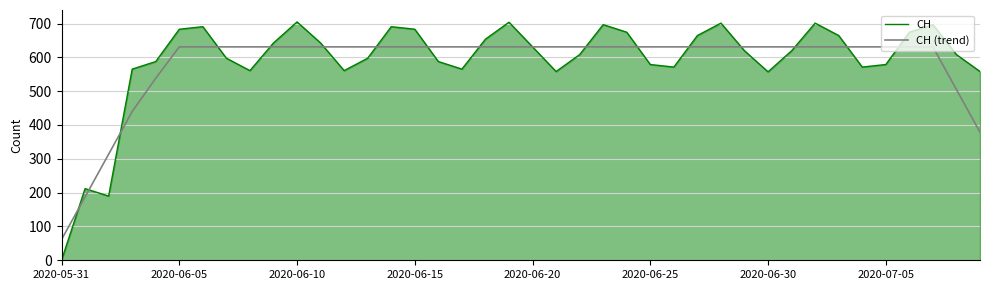

Which series has the widest spread of values?

CH